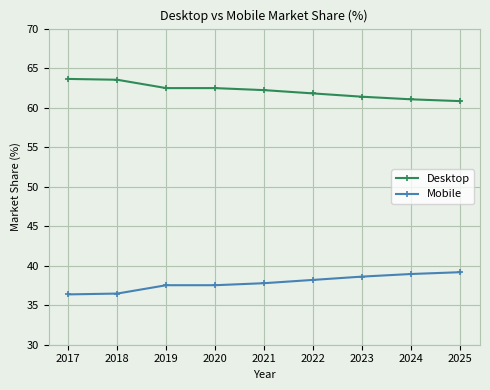

What is the average value of the Desktop series?

62.2